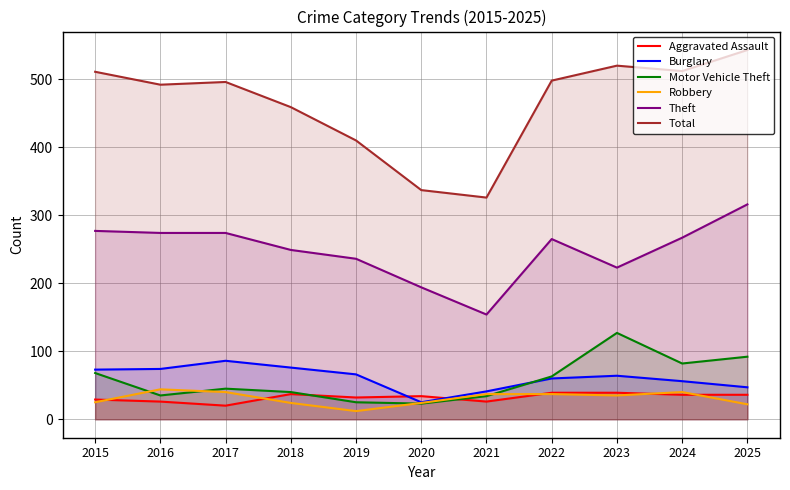

List the labels in order of Robbery value, largest first.

2016, 2017, 2024, 2021, 2022, 2023, 2015, 2018, 2020, 2025, 2019